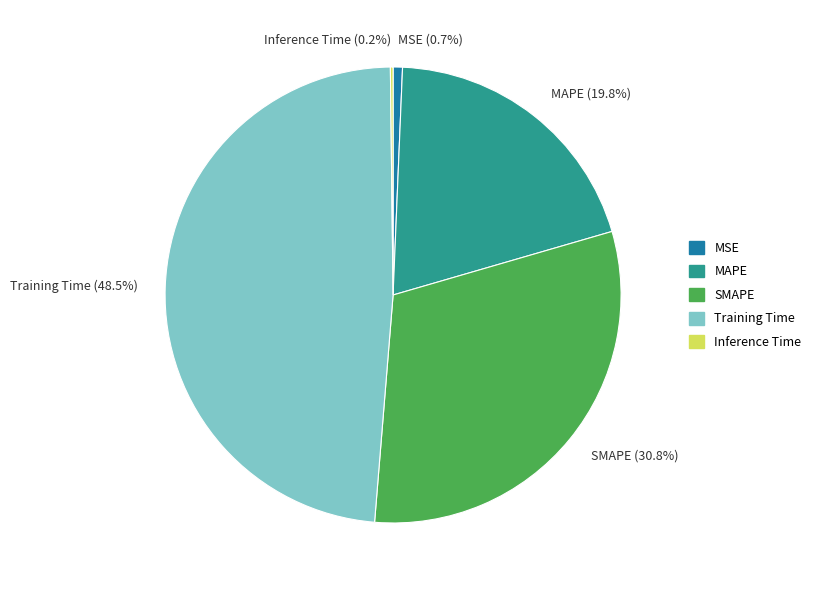

Which has a higher value, Training Time (48.5%) or SMAPE (30.8%)?

Training Time (48.5%)